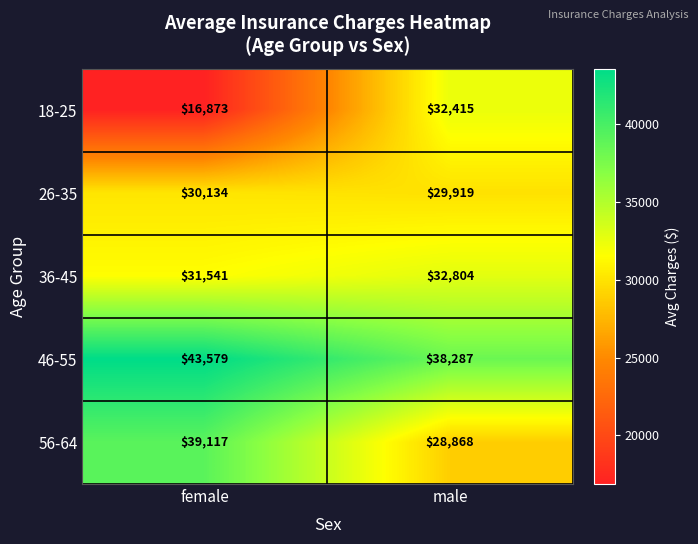

Reading left to right, extract all data points from this chart.

18-25: female=16873	male=32415
26-35: female=30134	male=29919
36-45: female=31541	male=32804
46-55: female=43579	male=38287
56-64: female=39117	male=28868